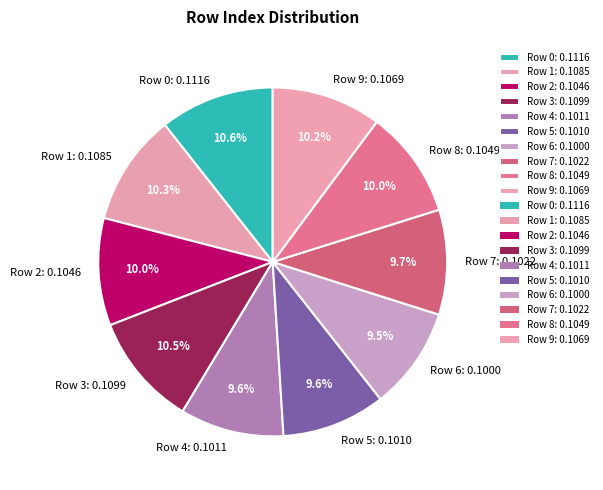

What percentage do Row 6: 0.1000 and Row 1: 0.1085 together represent?

19.8%